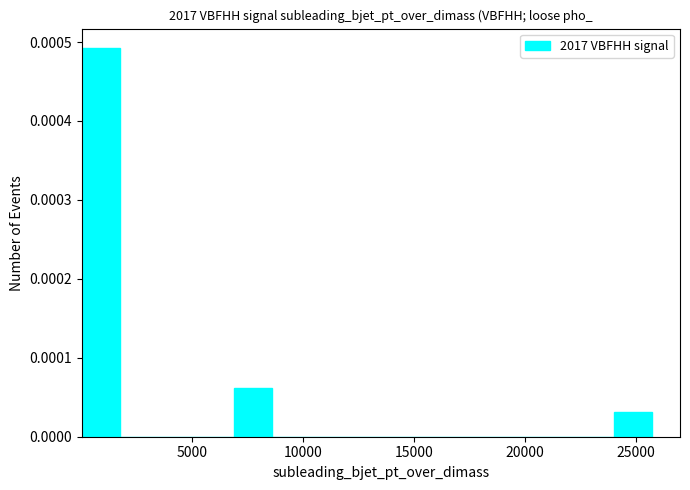

Read against the x-axis, roughly where is the centre of the tallest bar?

1000